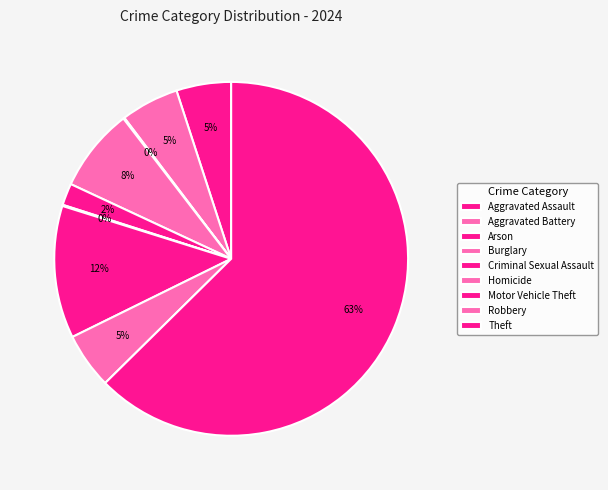

How many segments does this pie chart have?

9